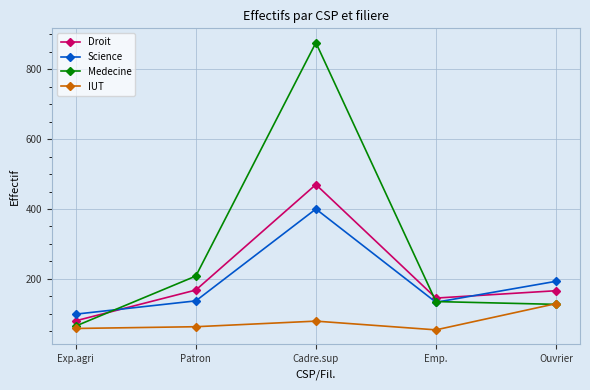

What is the label of the 1st point from the left?

Exp.agri